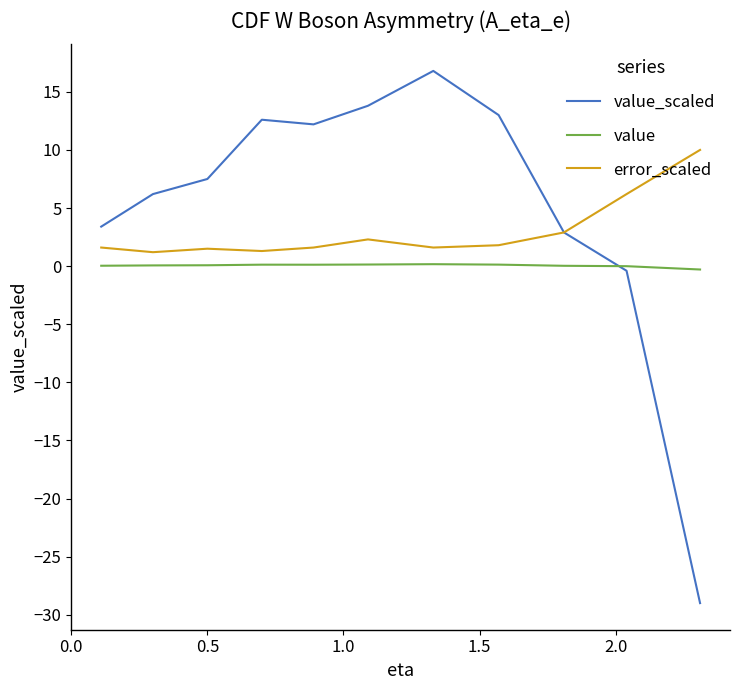

How many lines are shown in the chart?

3